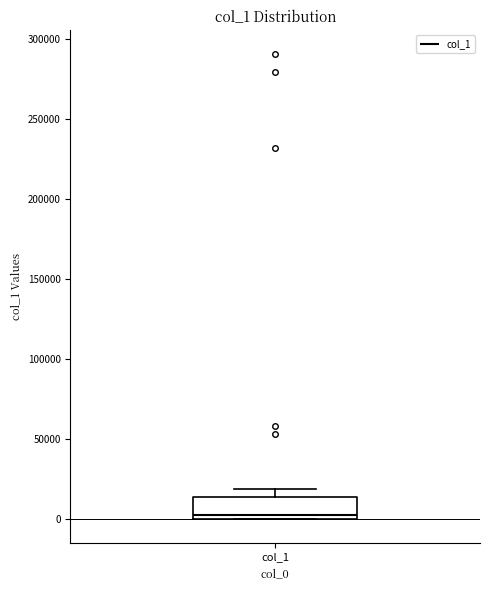

Where is the upper edge of the box for col_1 on the y-axis? The values are not printed on the chart, so give them approximately, as read against the axis.

15000